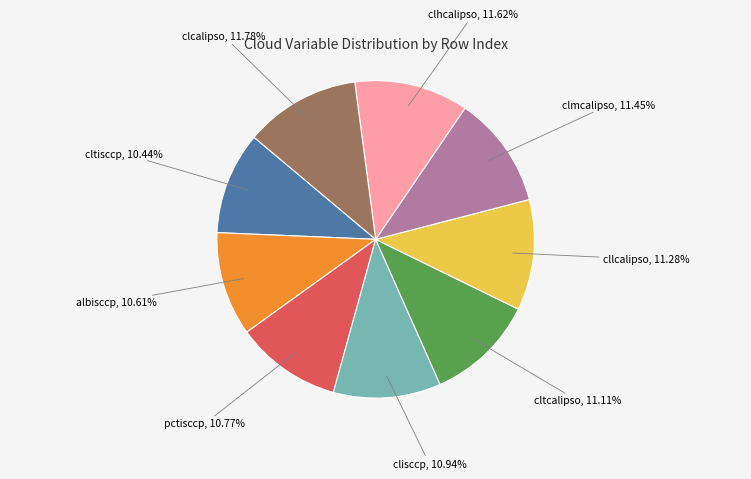

Approximately how many times larger is the value at albisccp compared to cltisccp?

1.0